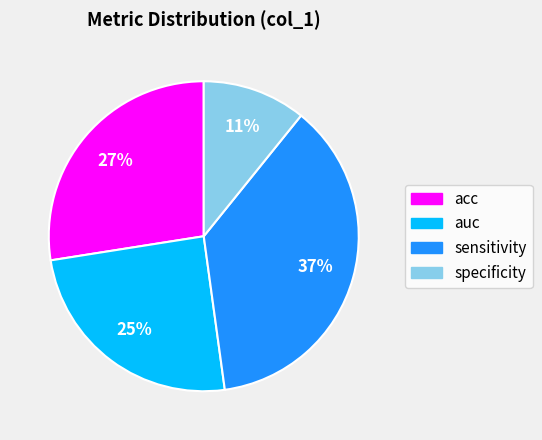

Count the number of slices in the pie.

4